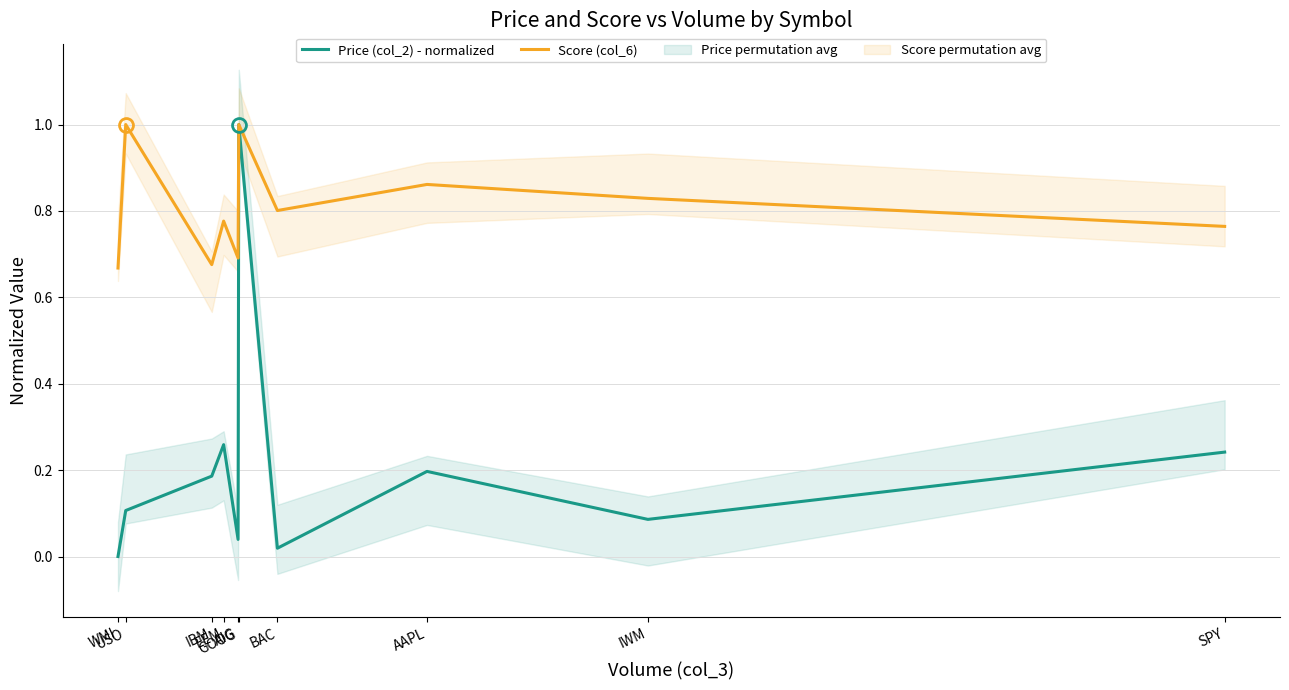

Which series has the largest total across all categories?

Score (col_6)